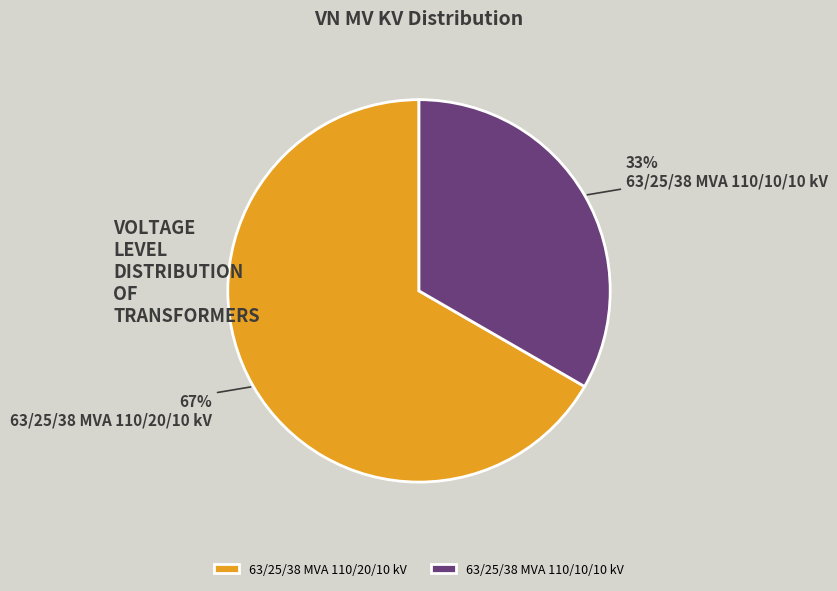

Do 63/25/38 MVA 110/10/10 kV and 63/25/38 MVA 110/20/10 kV together represent more than half of the pie?

Yes